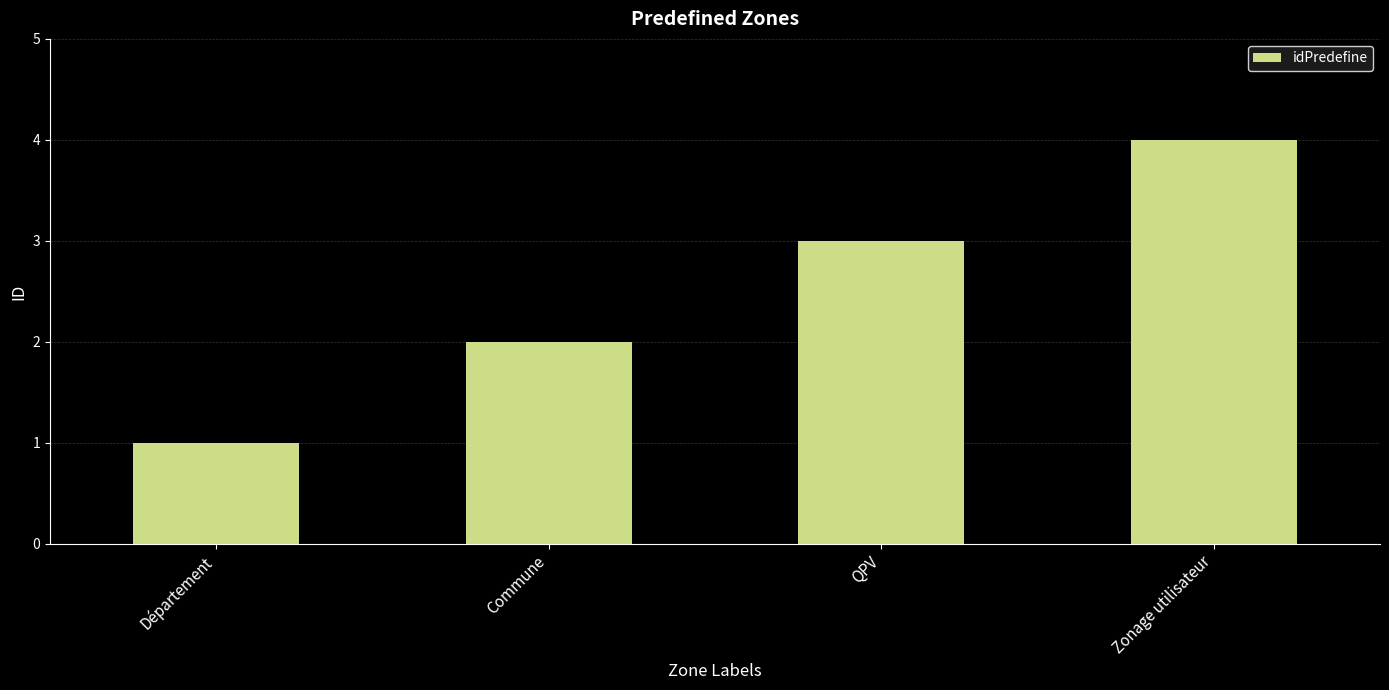

What position from the left is Département?

1